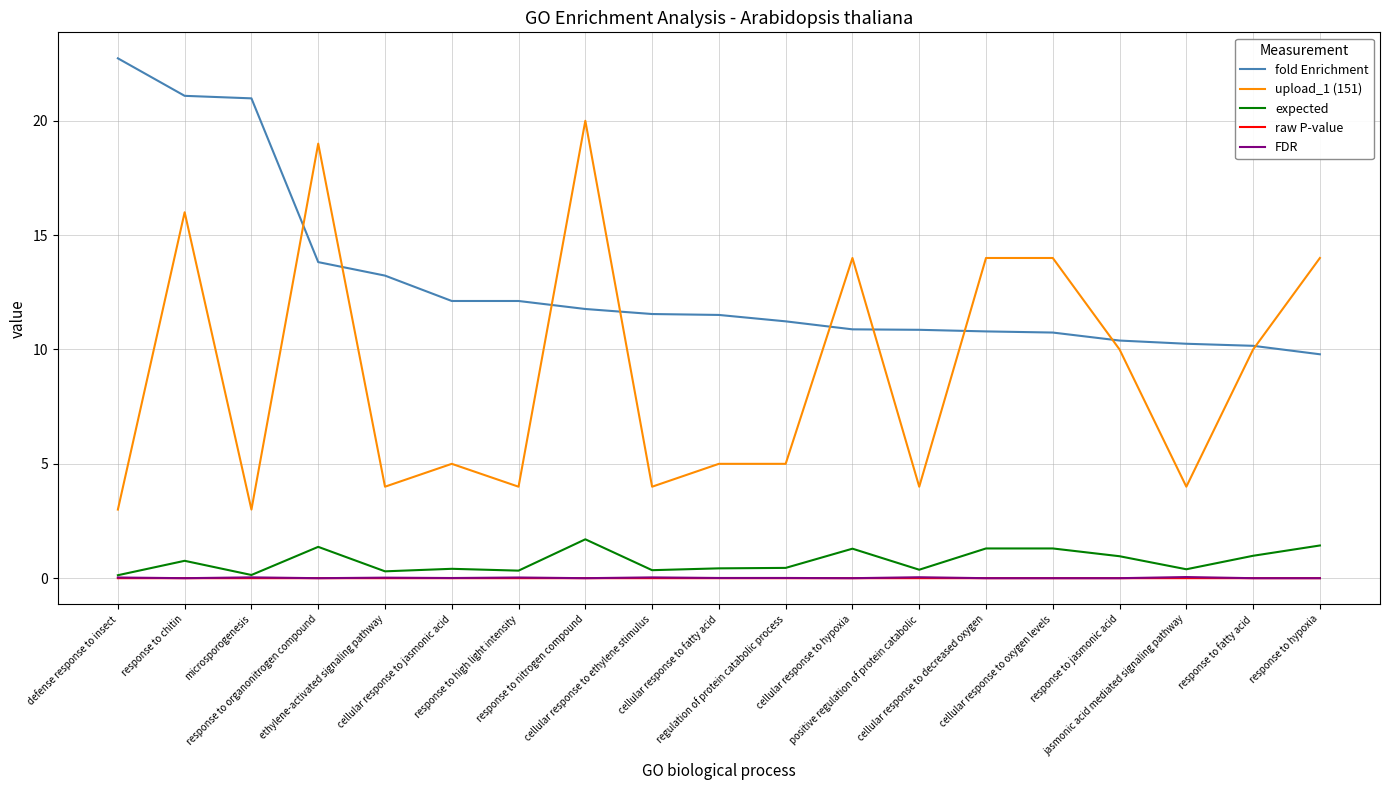

What is the maximum value for fold Enrichment?

22.7